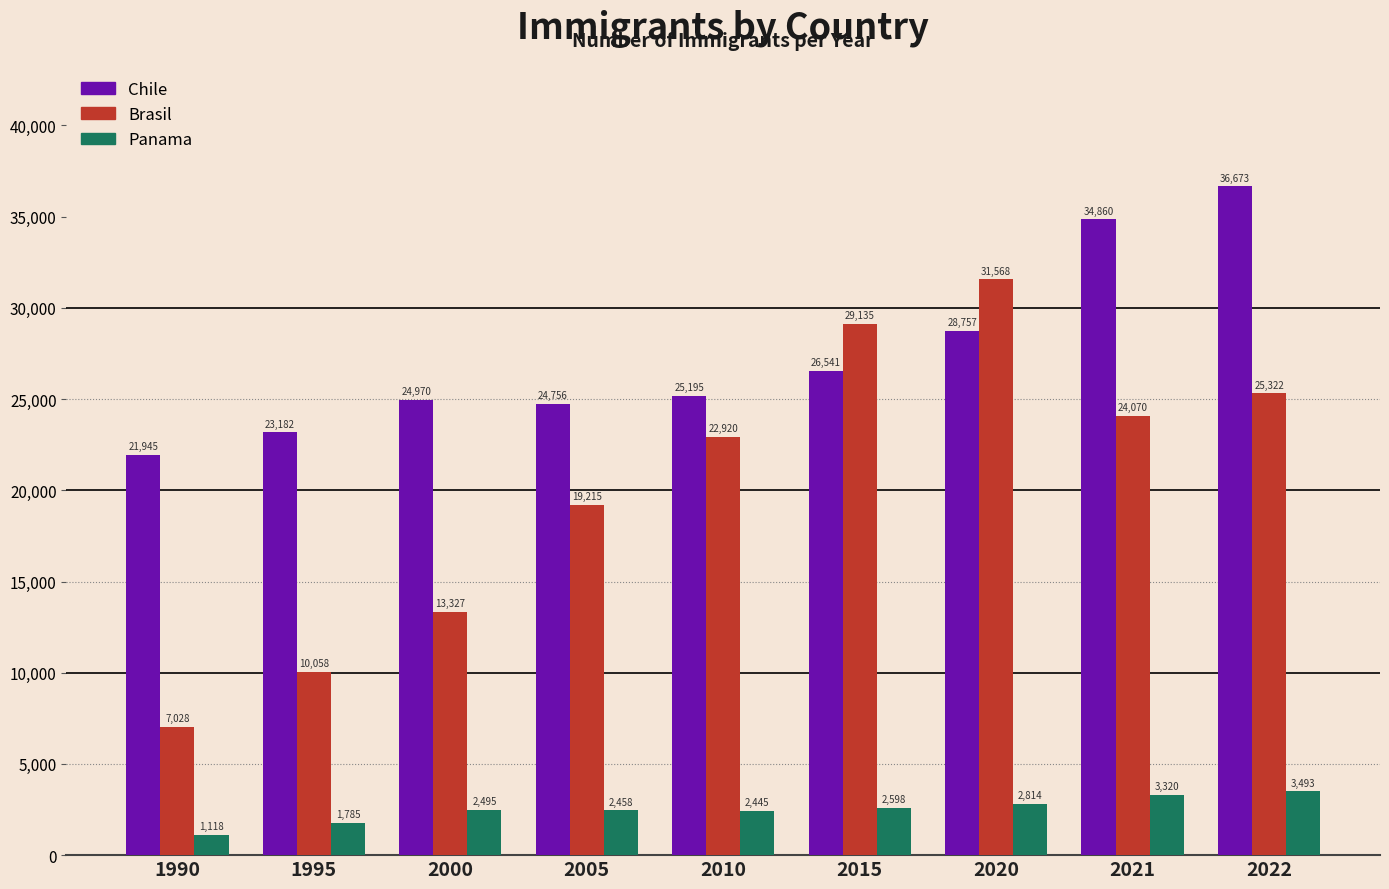

At how many categories does at least one series exceed 1477?

9